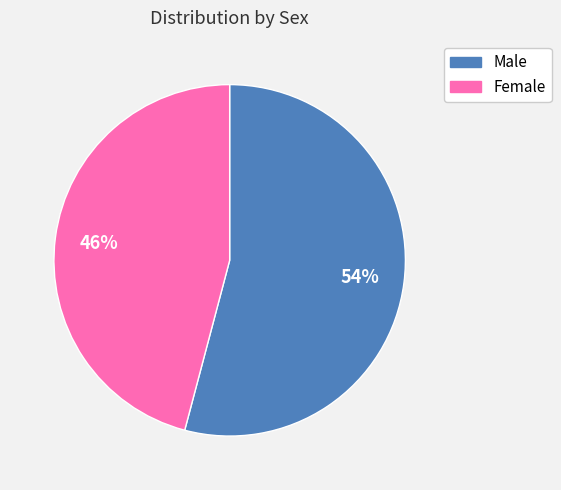

Rank the categories by value from highest to lowest.

Male, Female